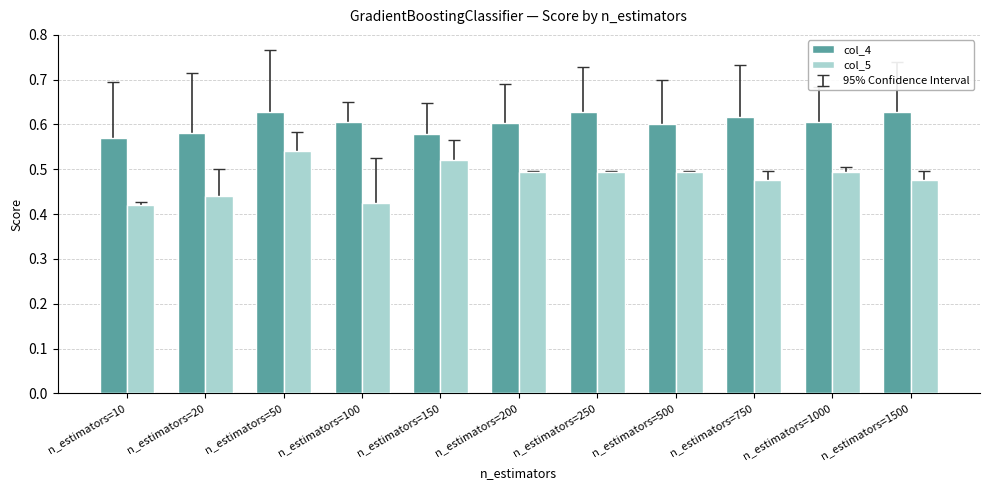

Rank the series by their average value, from lowest to highest.

col_5, col_4